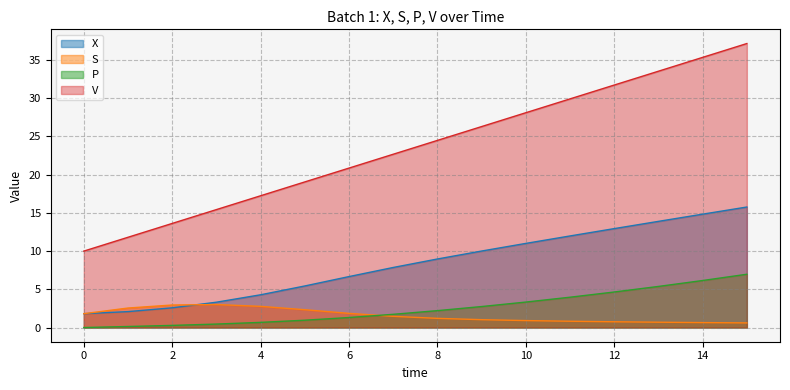

True or false: X has more than 0 points higher than both neighbors.

False